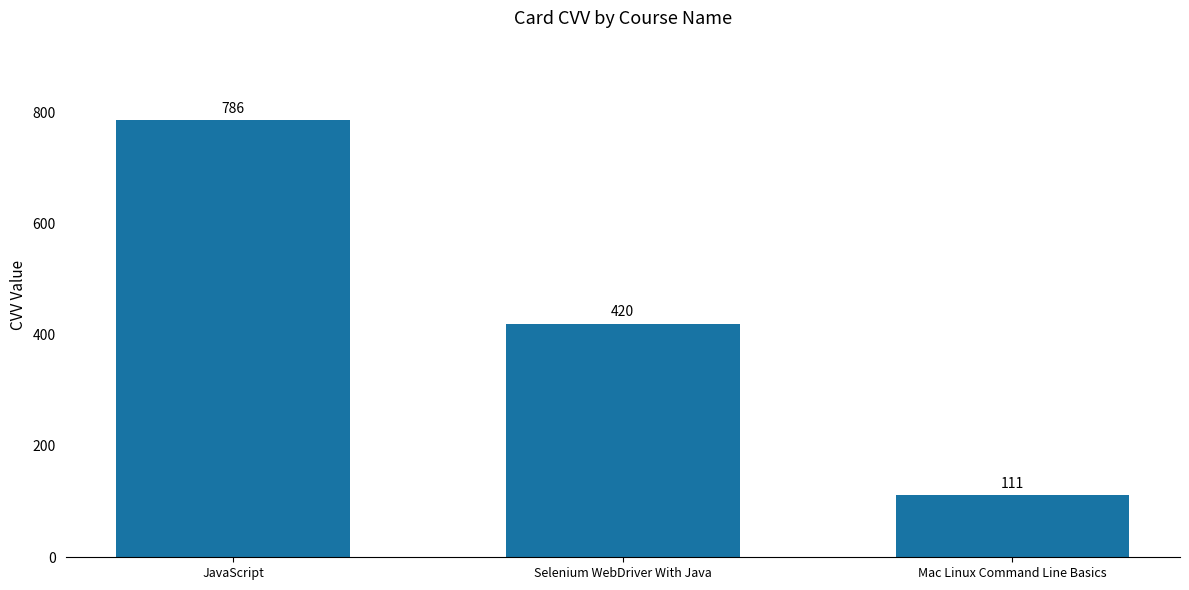

What is the value of the 3rd bar from the left?

111